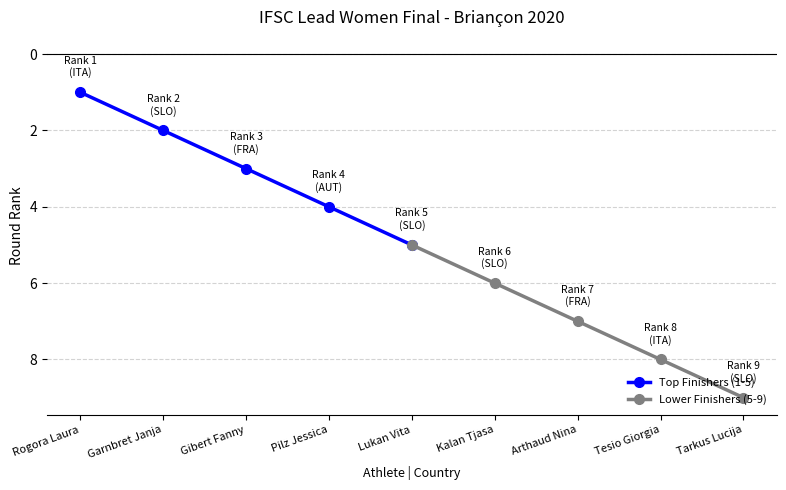

True or false: Lower Finishers (5-9) has more than 2 points higher than both neighbors.

False